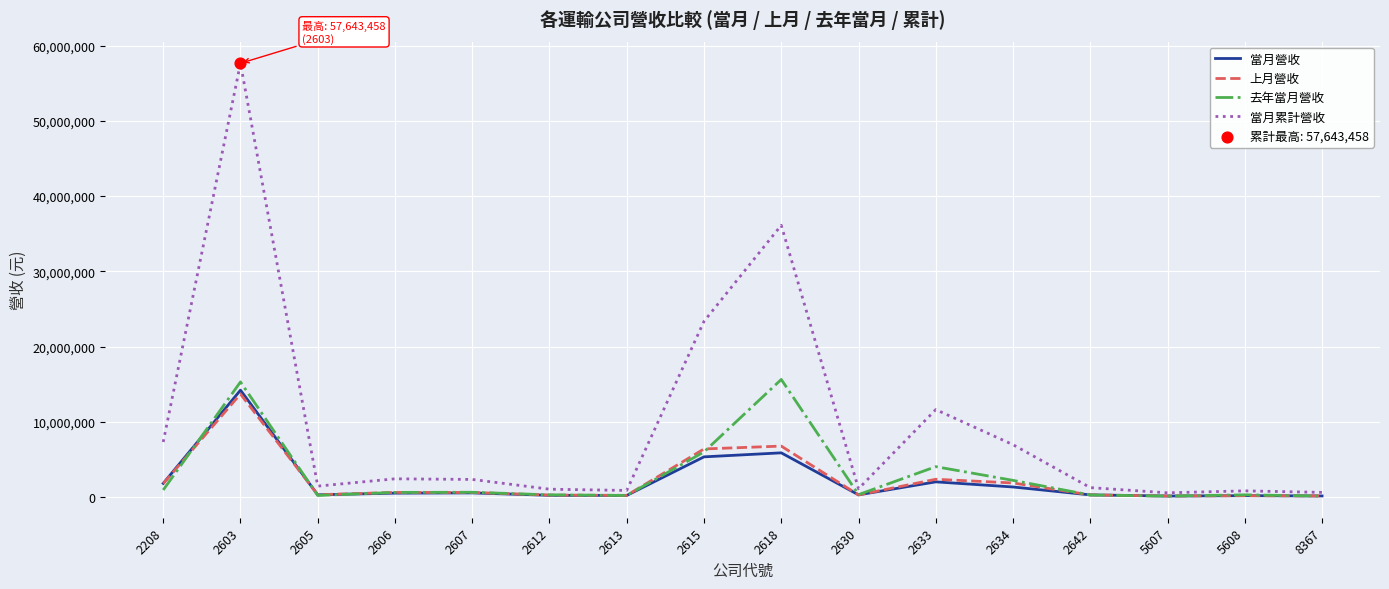

Between 2605 and 2634, which series saw the biggest shift?

當月累計營收